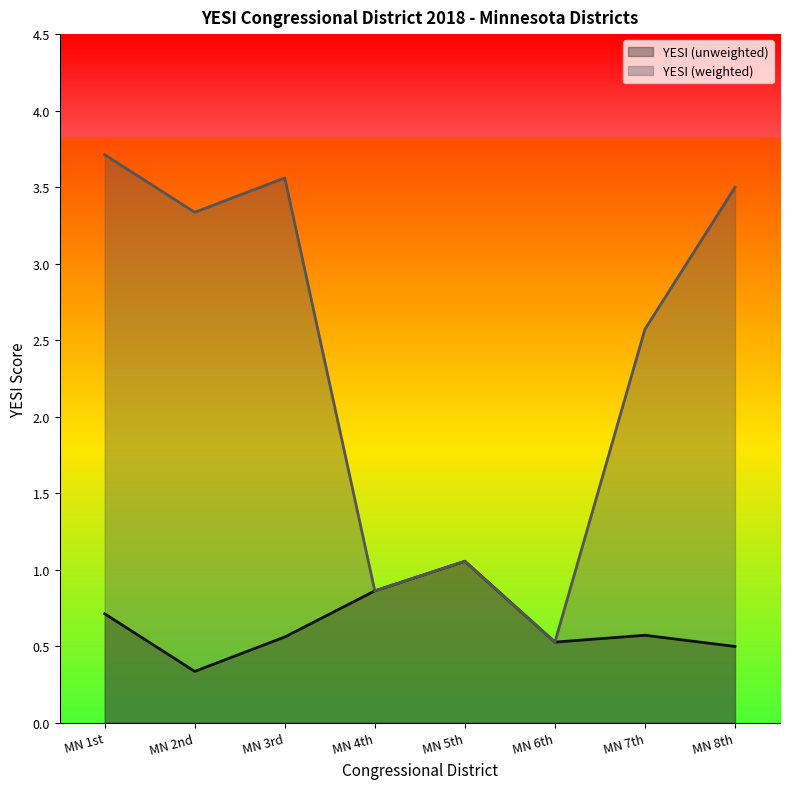

At which label does YESI (weighted) first exceed 3?

MN 1st